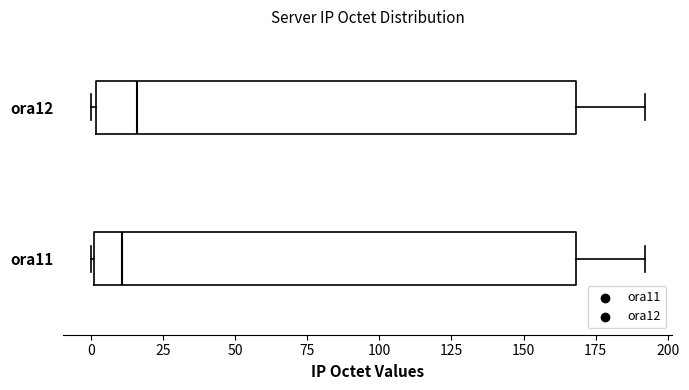

Reading bottom to top, read every box against the x-axis: the position of its median line, the range the box covers, and the ends of its whiskers. The values are not printed on the chart, so give them approximately, as read against the axis.

ora11: median 10, box 0 to 170, whiskers 0 to 190
ora12: median 15, box 0 to 170, whiskers 0 (just left of the box's left edge) to 190